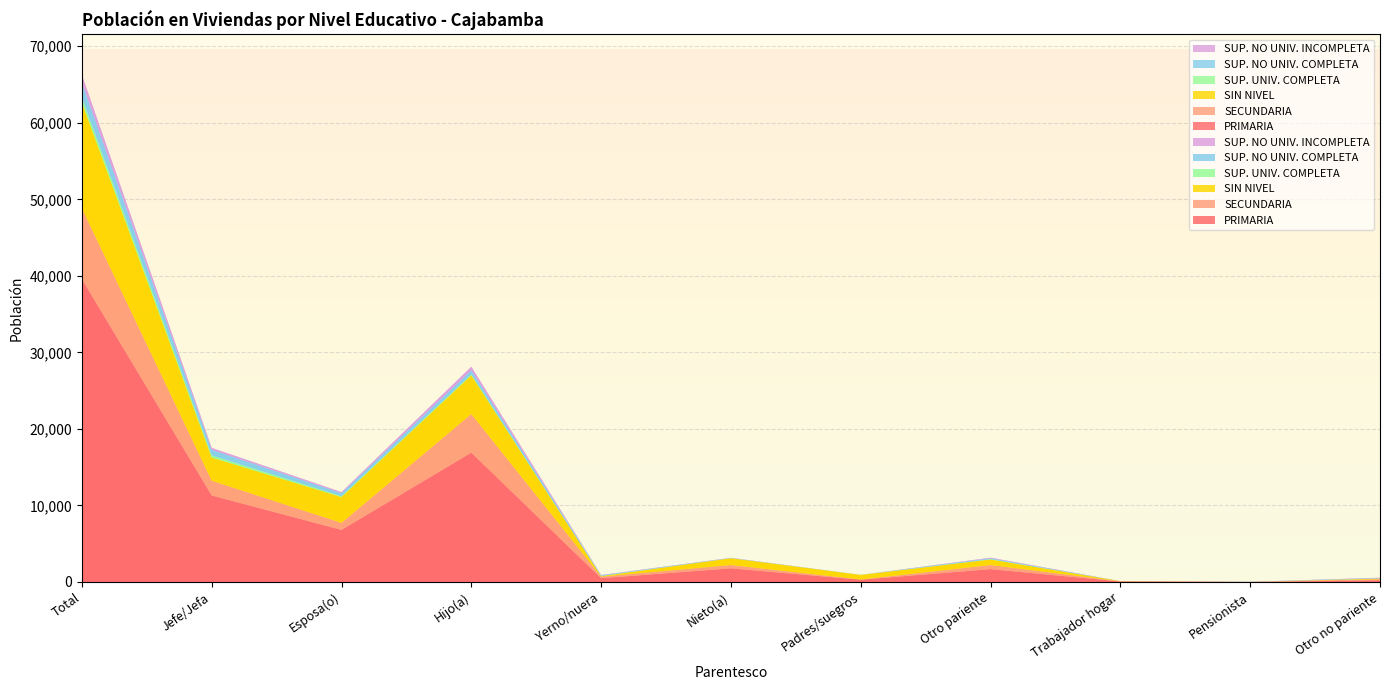

Reading left to right, list all the values displayed in this chart.

PRIMARIA: 39569	11306	6807	16900	498	1782	300	1679	65	8	224
SECUNDARIA: 9253	1925	919	5041	202	435	29	535	24	2	141
SIN NIVEL: 13836	3032	3378	5065	61	886	588	727	17	1	81
SUP. UNIV. COMPLETA: 640	291	115	124	27	7	6	49	0	2	19
SUP. NO UNIV. COMPLETA: 1940	718	397	536	83	25	7	111	3	15	45
SUP. NO UNIV. INCOMPLETA: 1002	244	125	454	37	22	0	69	4	0	47